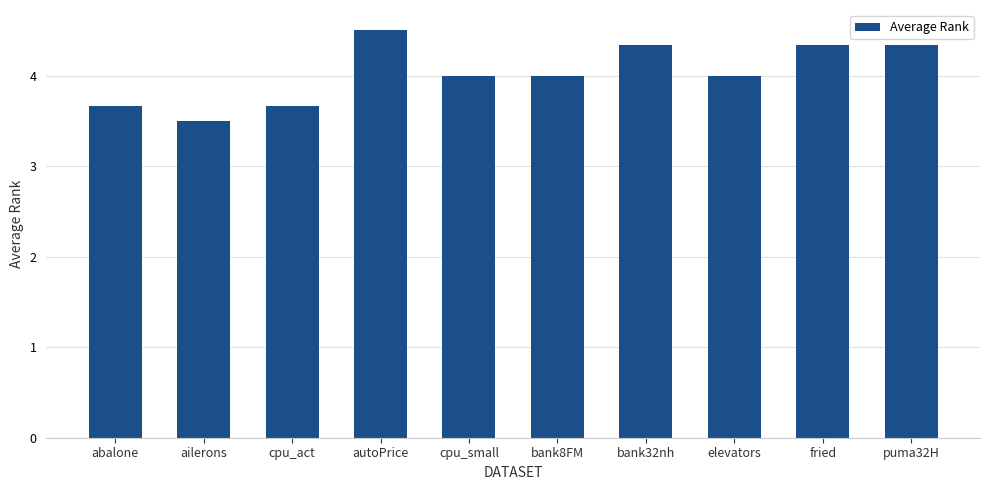

What position from the left is puma32H?

10